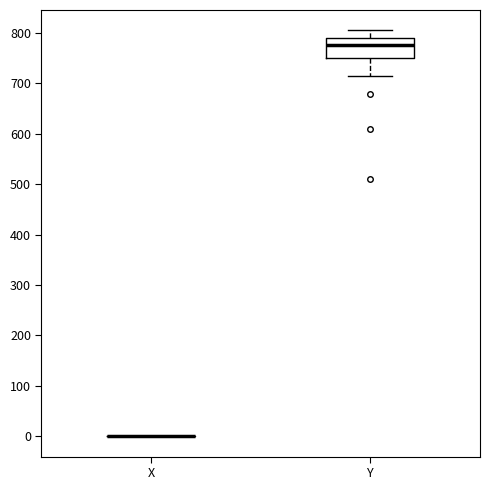

Reading left to right, transcribe this box plot: for each box, give where its median line is, the range the box spans, and where its two whiskers end, as read against the y-axis. The values are not printed on the chart, so give them approximately, as read against the axis.

X: box collapsed to a line at 0, whiskers 0 to 0
Y: median 780, box 750 to 790, whiskers 720 to 810